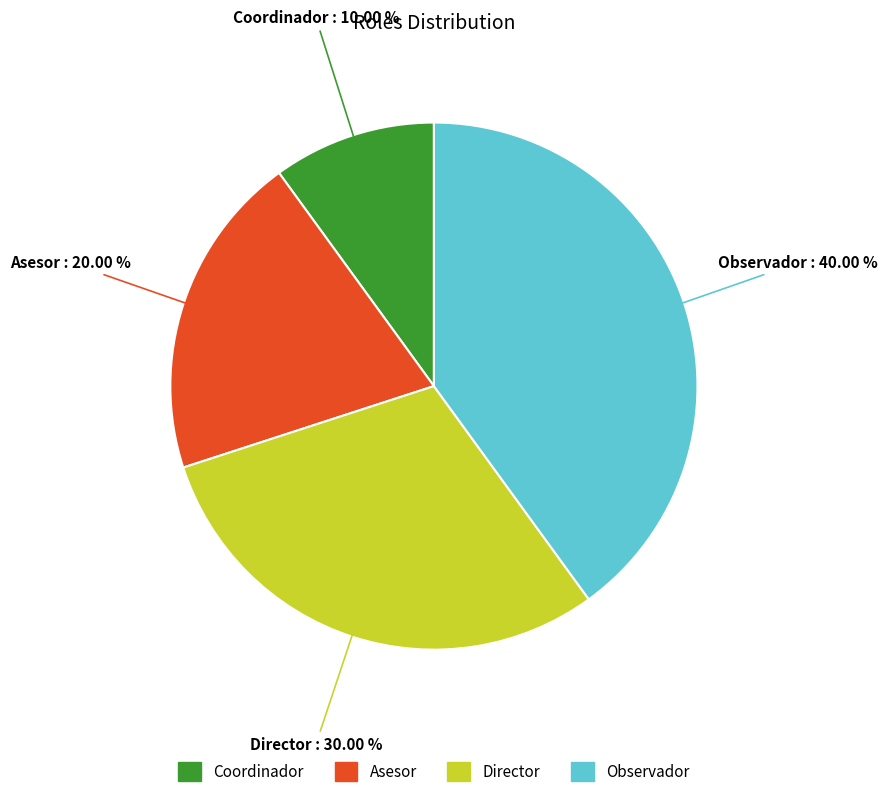

To the nearest percent, what is the difference between the Director and Asesor slice percentages?

10%